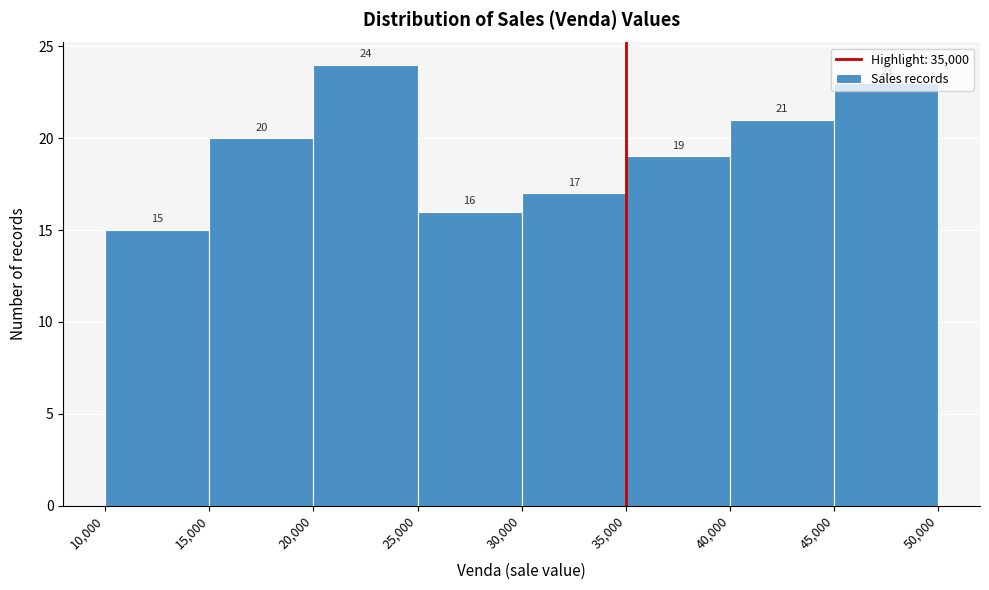

Reading left to right, list every bar in this chart as the range it spans on the x-axis followed by its height.

10,000 to 15,000: 15
15,000 to 20,000: 20
20,000 to 25,000: 24
25,000 to 30,000: 16
30,000 to 35,000: 17
35,000 to 40,000: 19
40,000 to 45,000: 21
45,000 to 50,000: 23